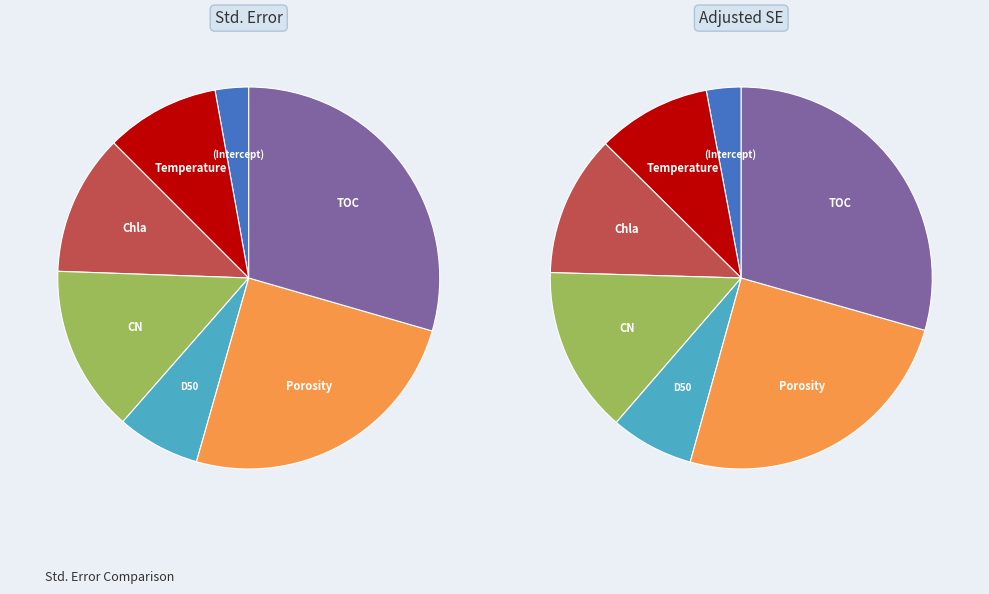

Does (Intercept) represent more than half of the total?

No